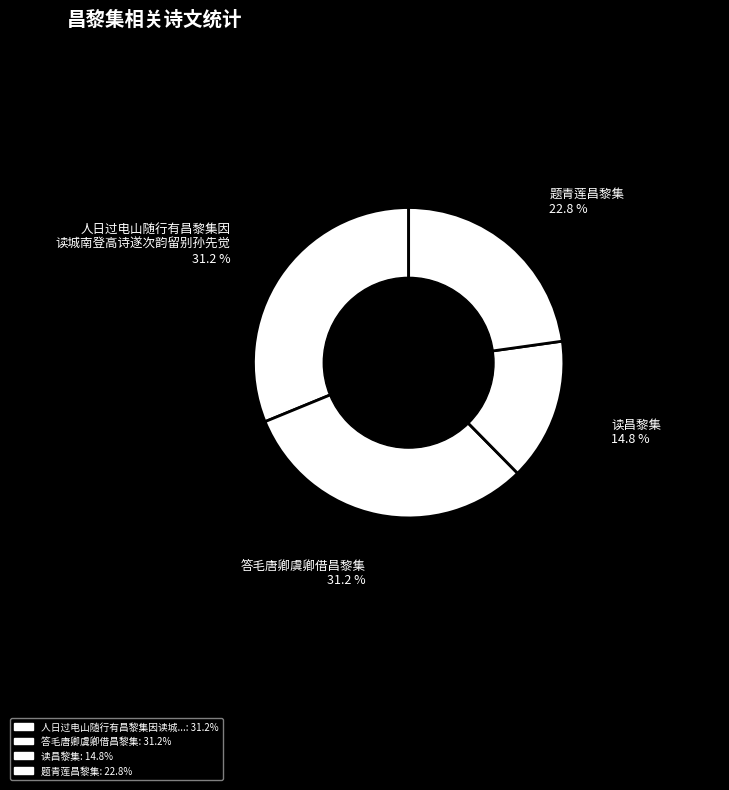

What is the largest slice in the pie chart?

人日过电山随行有昌黎集因读城南登高诗遂次韵留别孙先觉